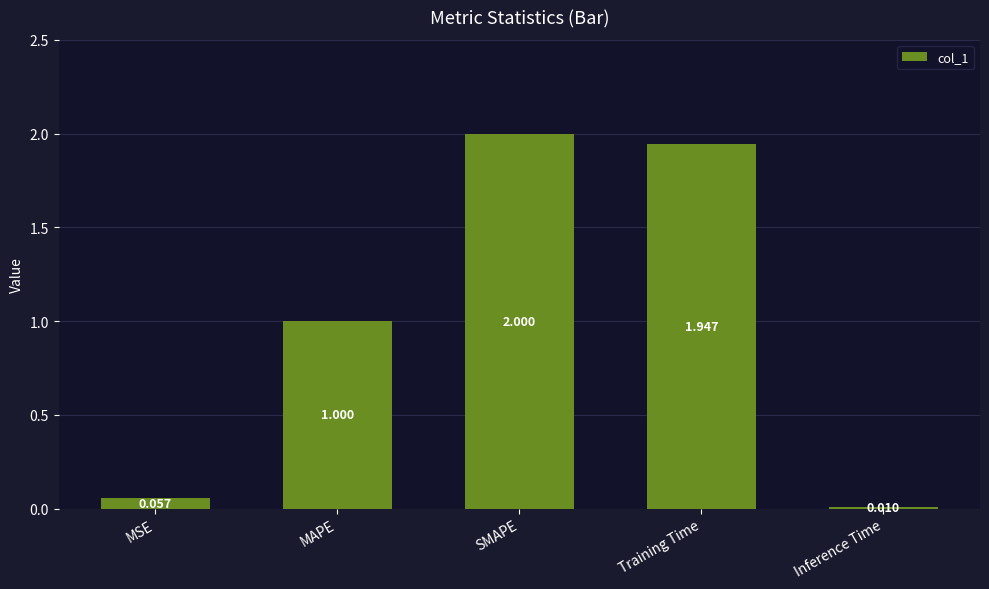

What is the difference between the values at MSE and MAPE?

0.9